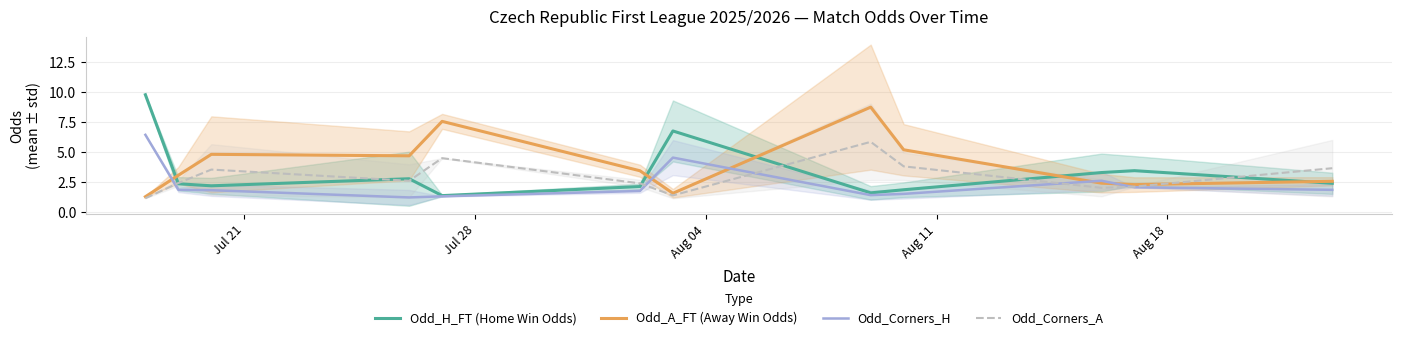

List the series in order of their overall mean, highest first.

Odd_A_FT (Away Win Odds), Odd_H_FT (Home Win Odds), Odd_Corners_A, Odd_Corners_H